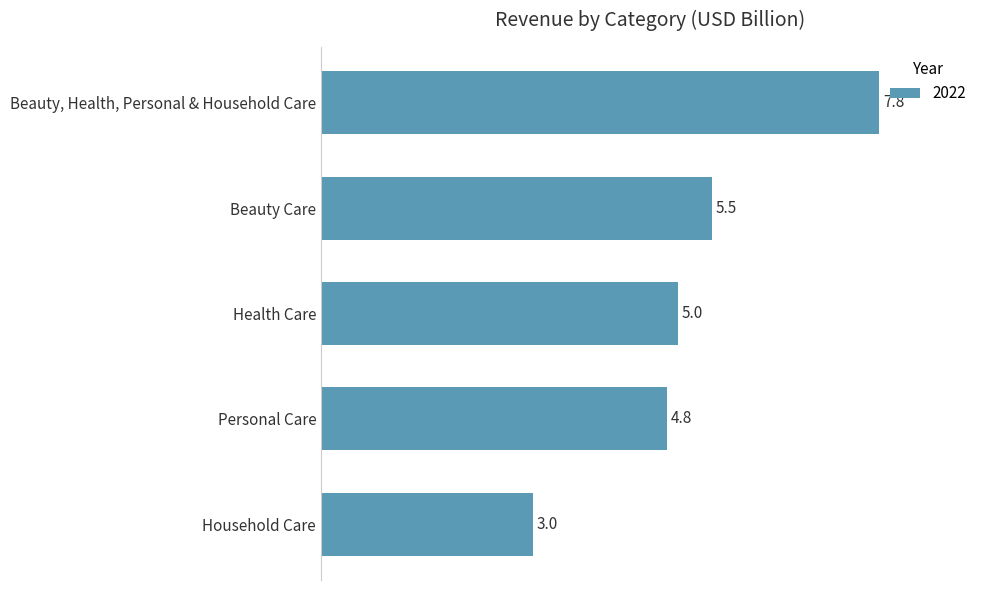

Are the bars grouped side by side (vs. stacked)?

No